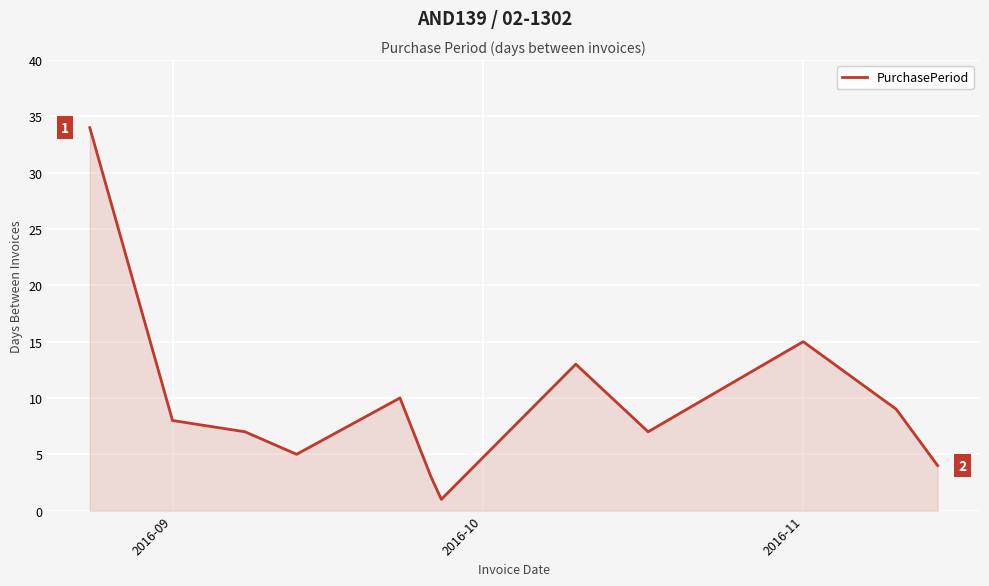

What is the greatest value displayed?

34